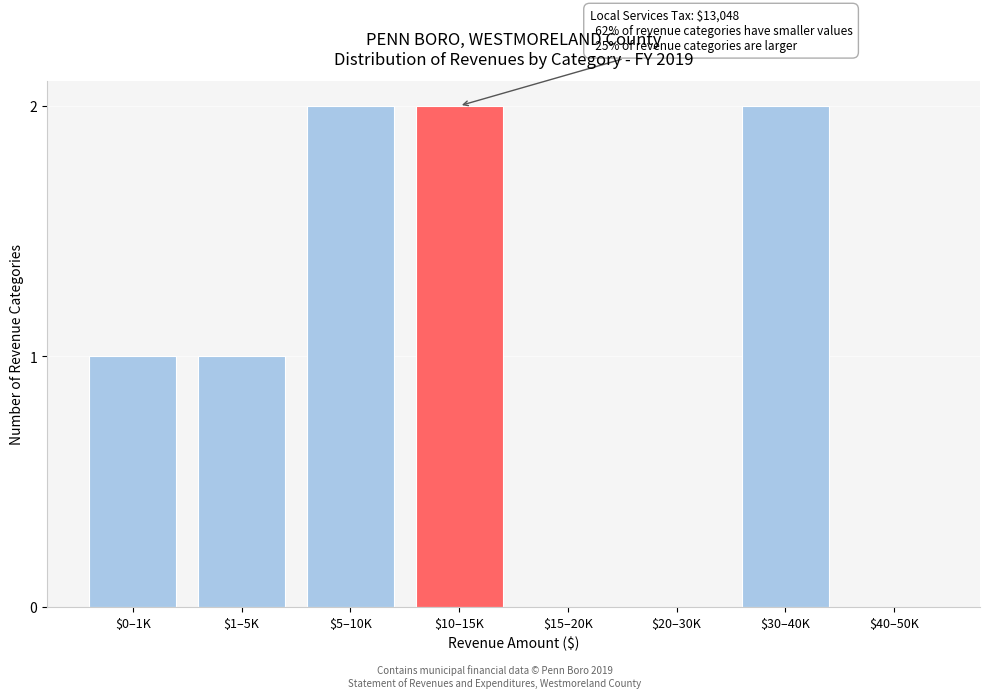

The value at $5–10K is 3. True or false?

False